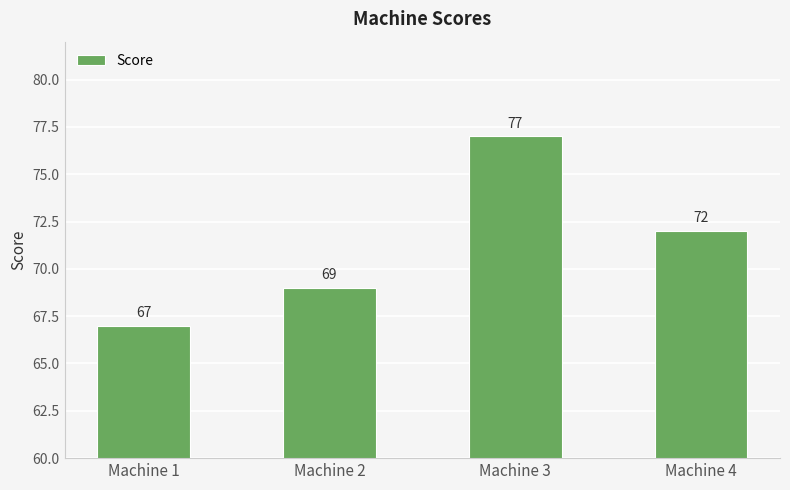

Reading right to left, transcribe all the data shown in this chart.

72	77	69	67